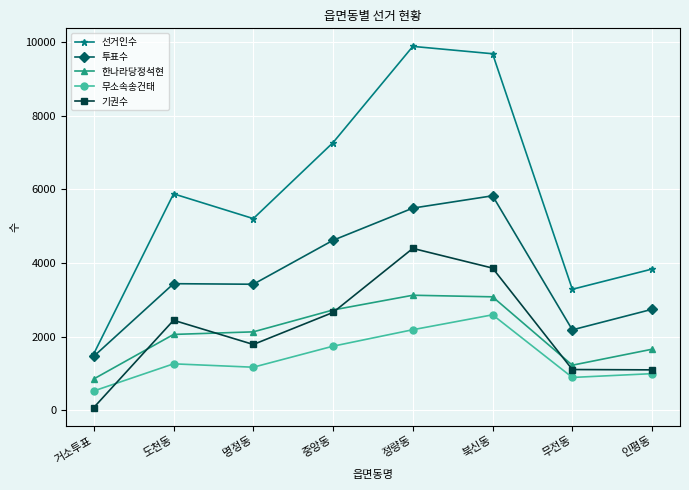

Which series has the largest total across all categories?

선거인수